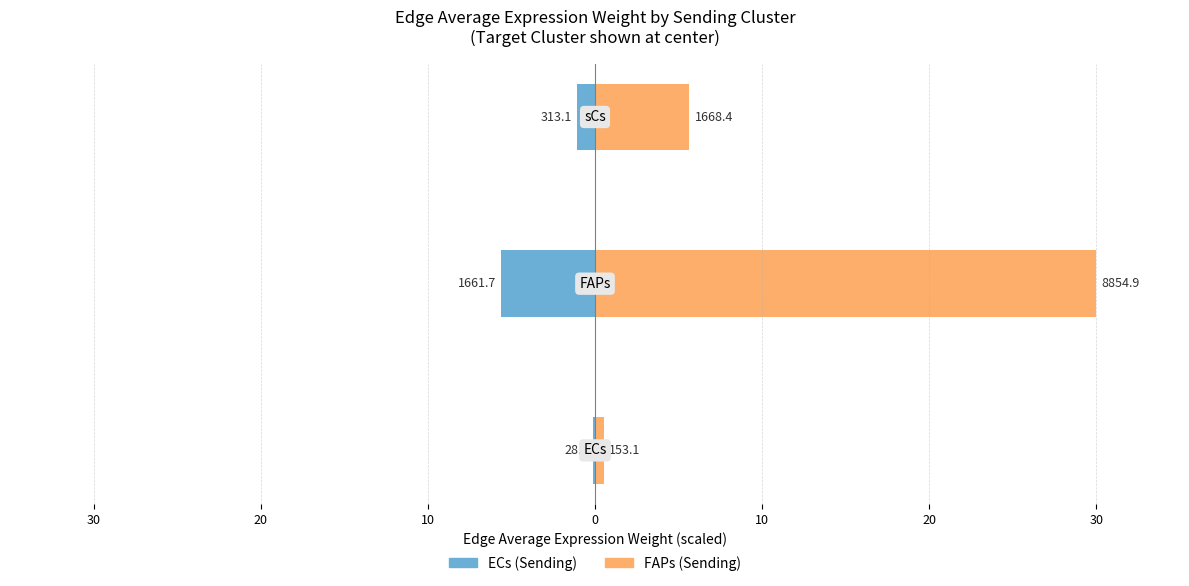

What are all the series names shown in the legend?

ECs (Sending), FAPs (Sending)